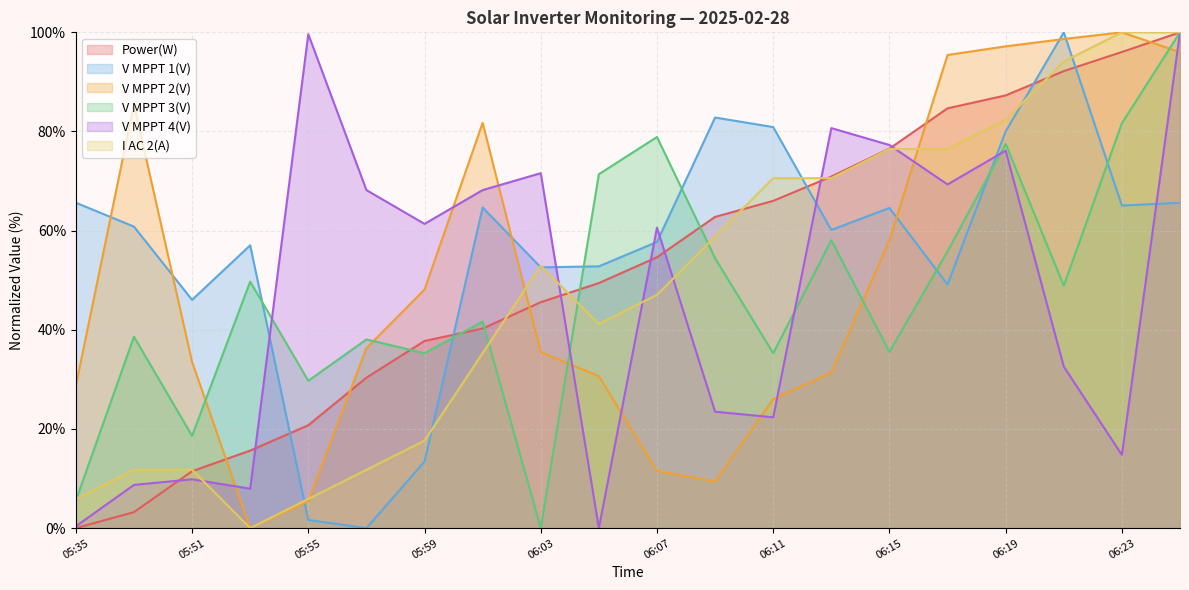

True or false: V MPPT 1(V) and V MPPT 2(V) intersect in this chart.

True